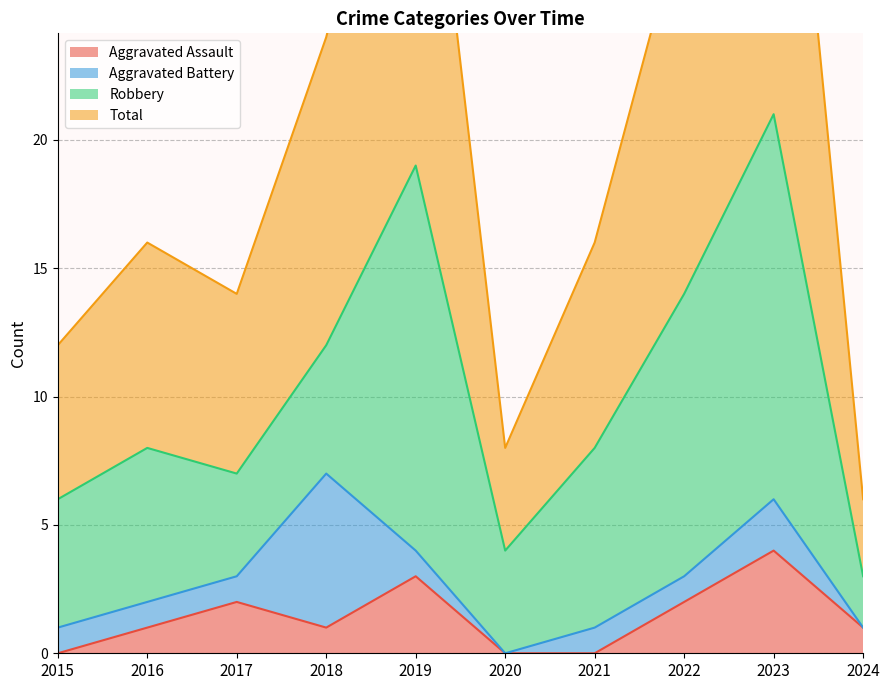

What is the highest value of the Aggravated Assault series?

4